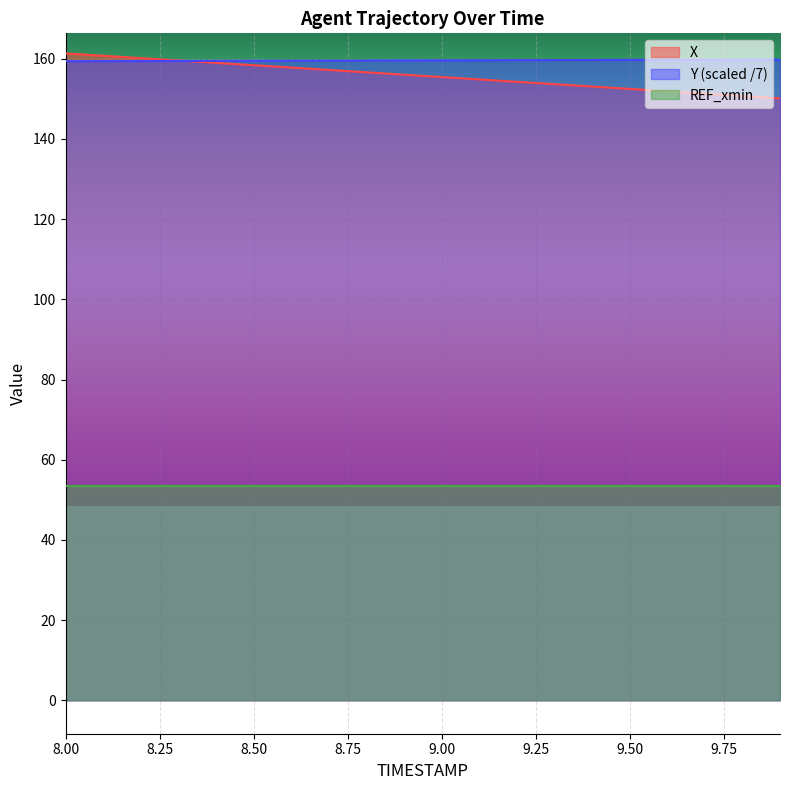

What is the value of the Y point at the 18th from the left?

159.7